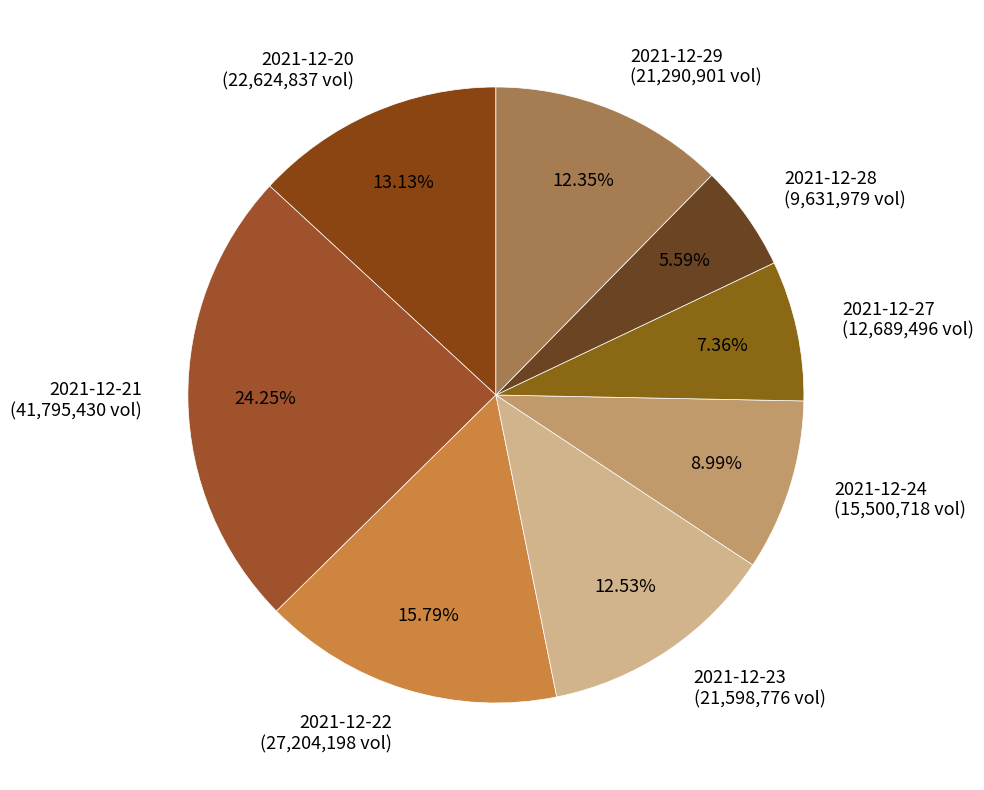

To the nearest percent, what portion does 2021-12-21 represent?

24%